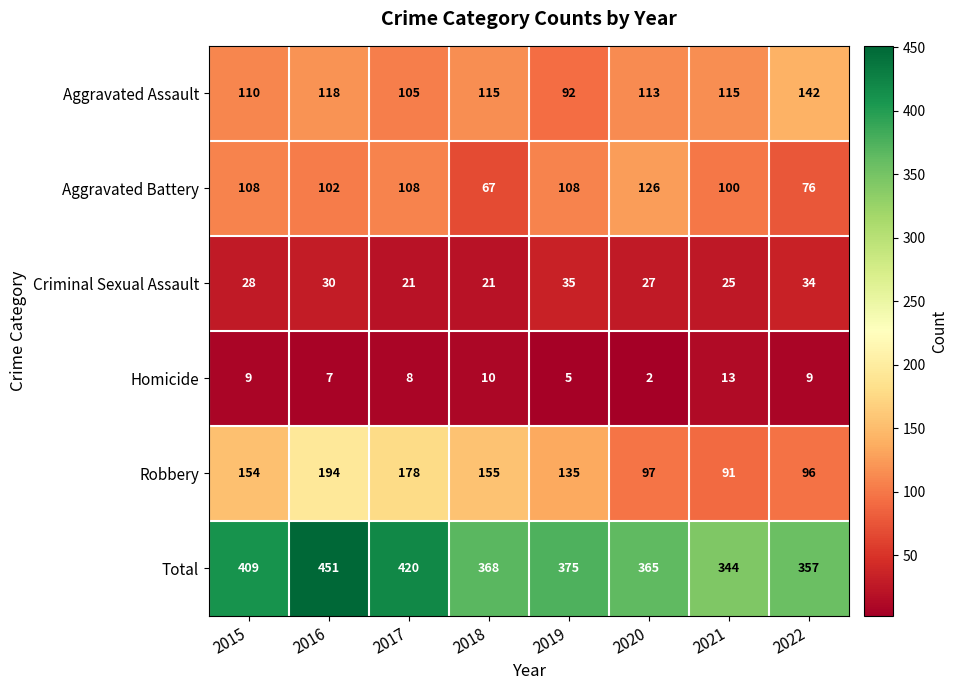

Rank the series at 2021 from highest to lowest value.

Total, Aggravated Assault, Aggravated Battery, Robbery, Criminal Sexual Assault, Homicide